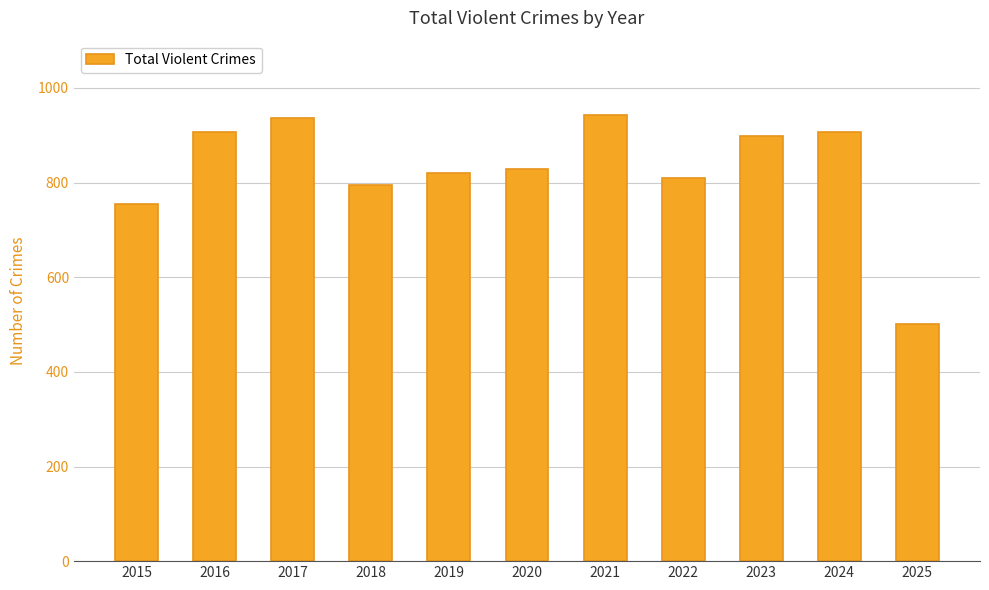

Reading left to right, what are all the values shown in this chart?

2015=754	2016=908	2017=936	2018=794	2019=820	2020=828	2021=942	2022=810	2023=898	2024=908	2025=501